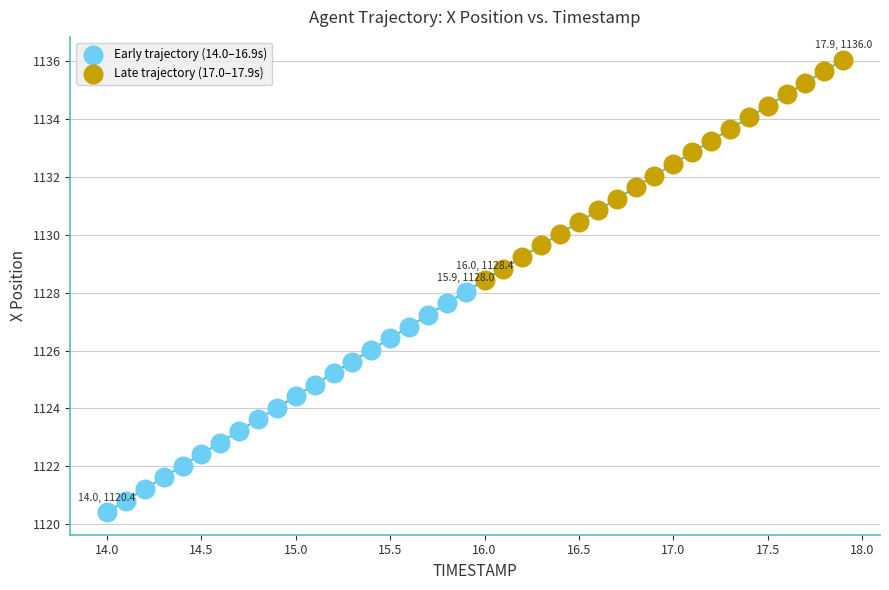

Which series contains the lowest Y value?

Early trajectory (14.0–16.9s)